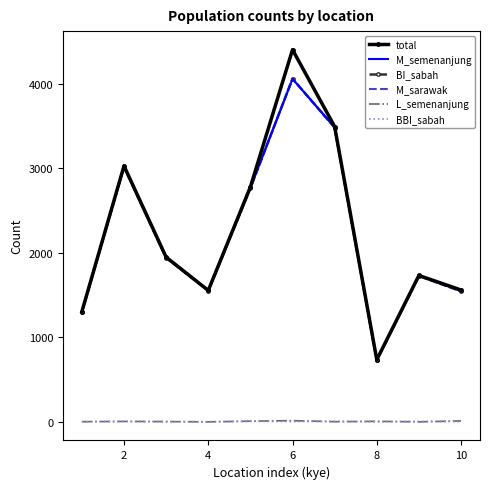

What is the lowest value of the M_sarawak series?

730